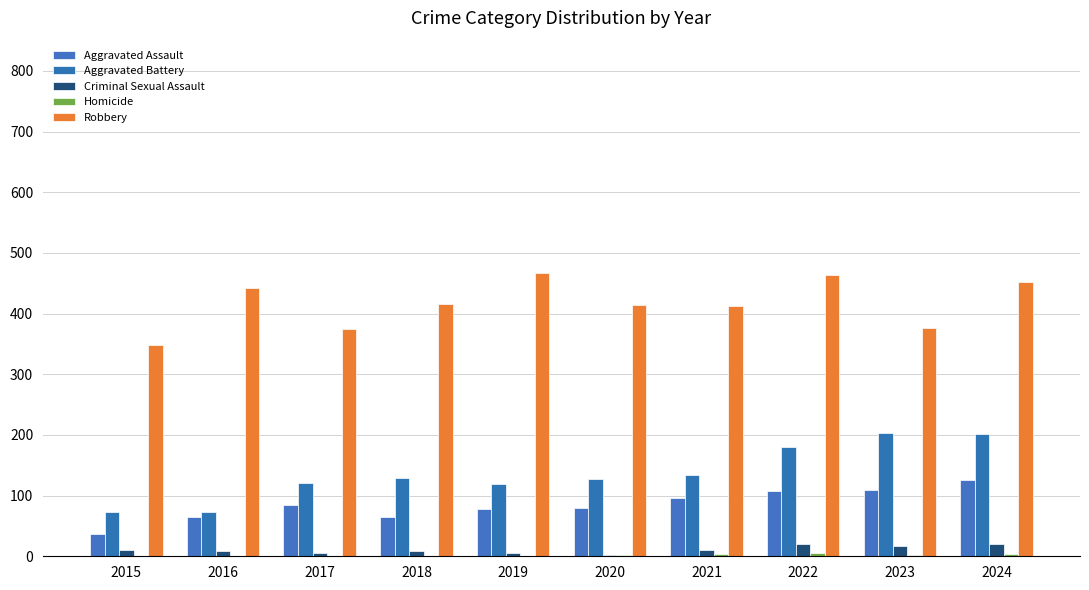

At which category is the sum across all series the highest?

2024